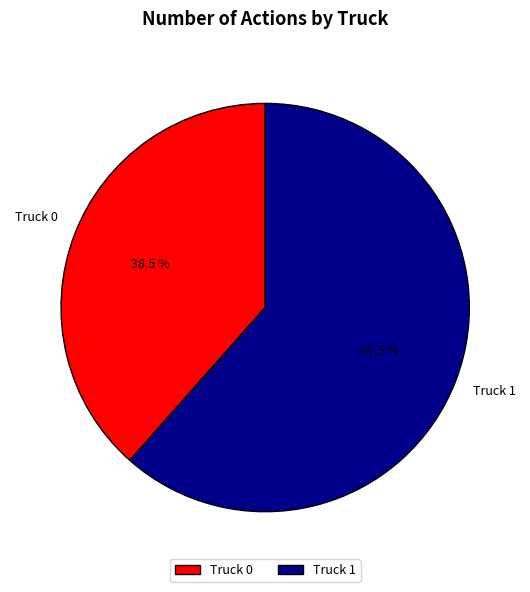

Is there a majority slice in this chart?

Yes